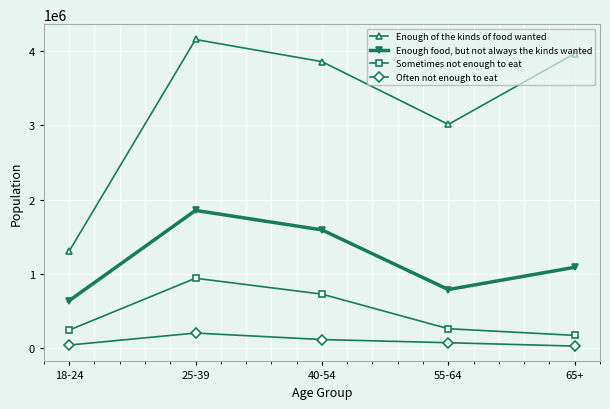

At which label is Often not enough to eat closest to 116405?

40-54